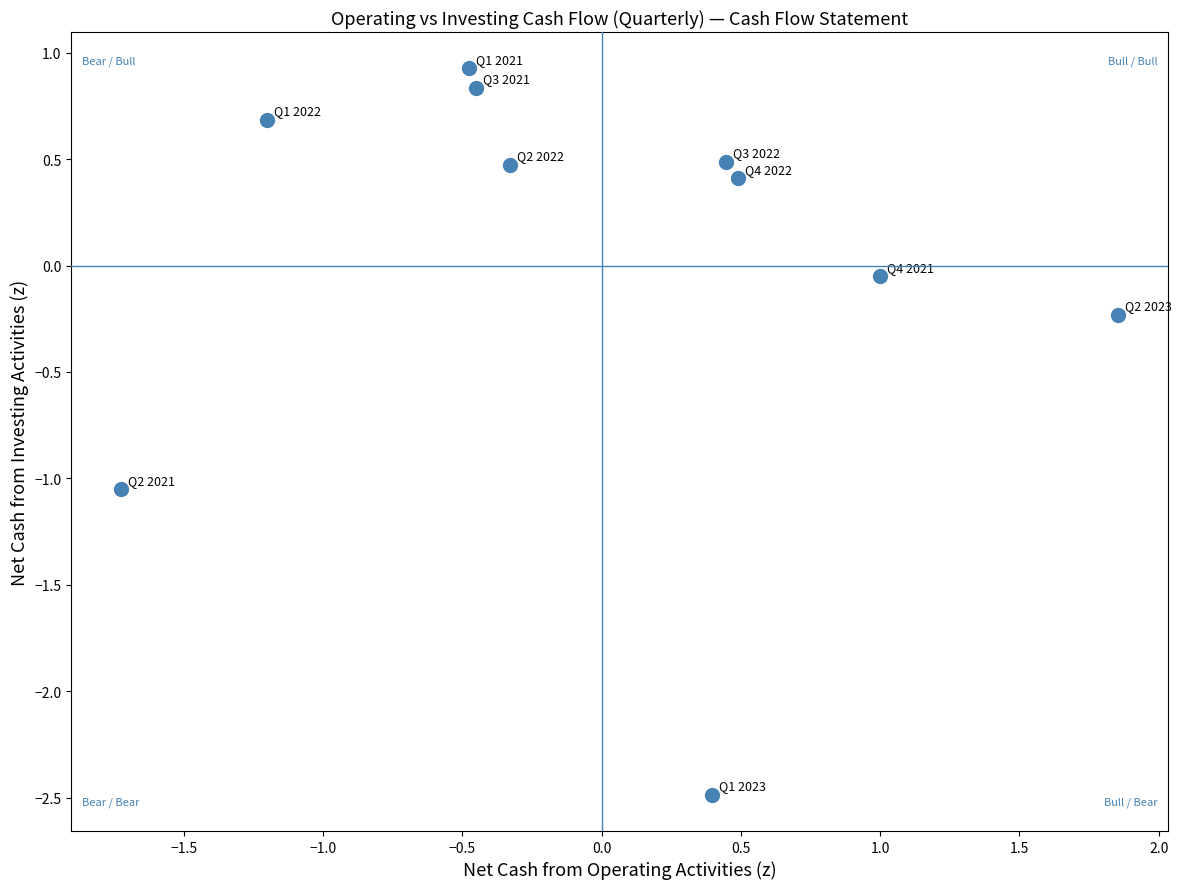

What is the range of Y values (max minus min)?

3.4